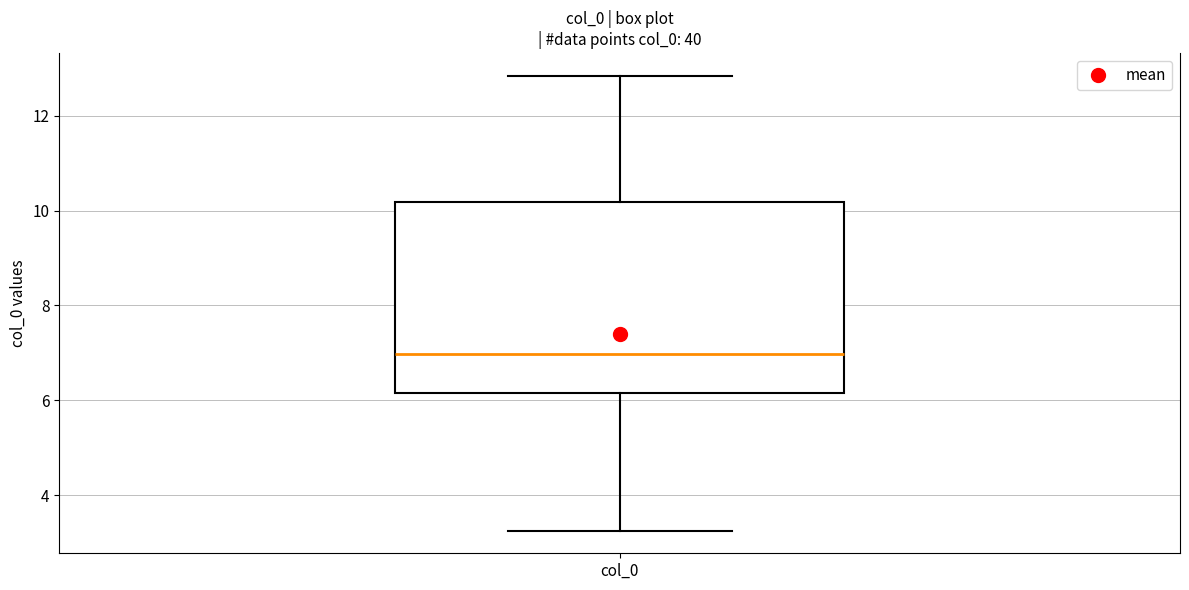

Where does the lower whisker of the box for col_0 end on the y-axis? The values are not printed on the chart, so give them approximately, as read against the axis.

3.2